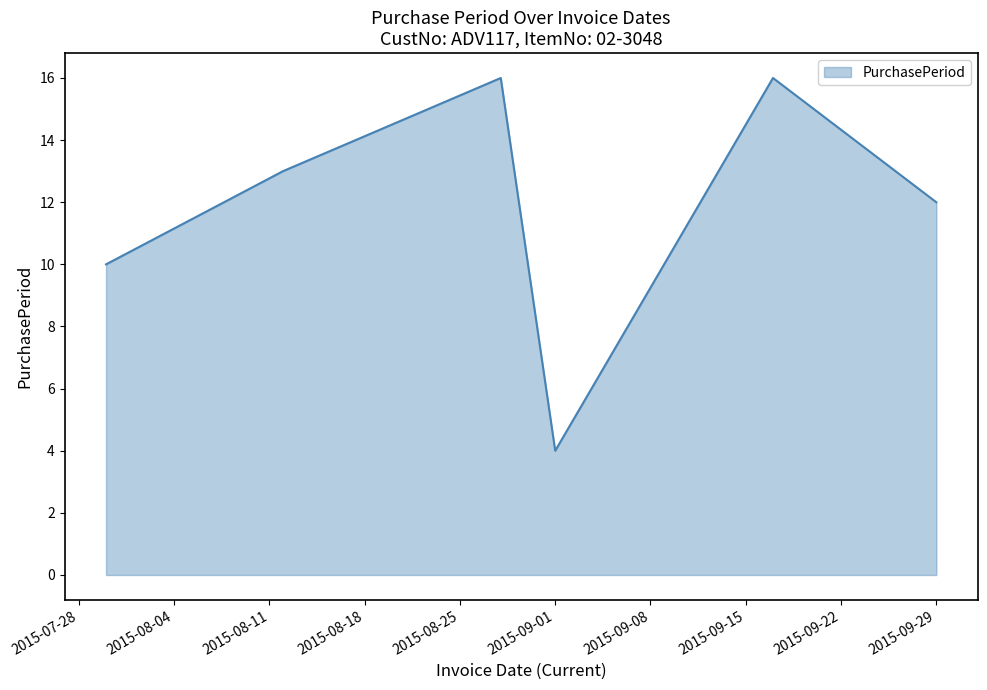

What is the difference between the maximum and minimum values?

12